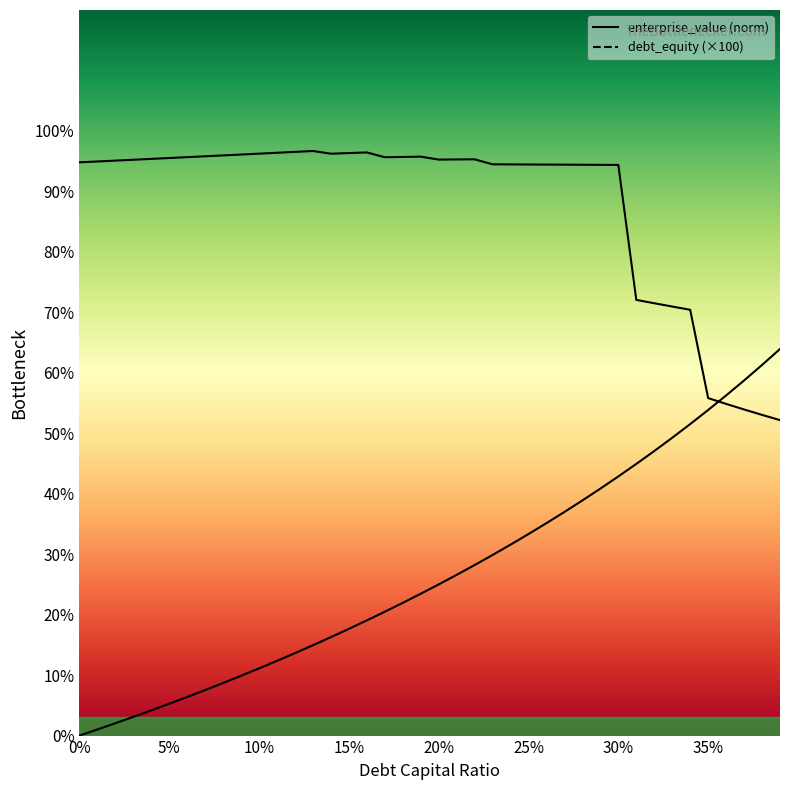

True or false: cost_capital has more than 2 points higher than both neighbors.

True